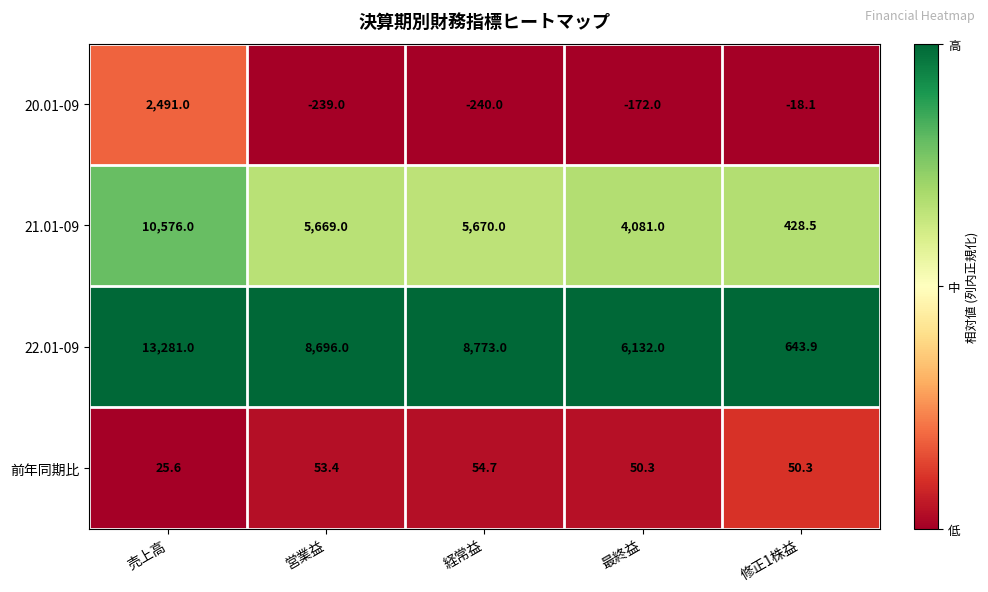

What is the sum of the 21.01-09 values at 最終益 and 修正1株益?

4509.5